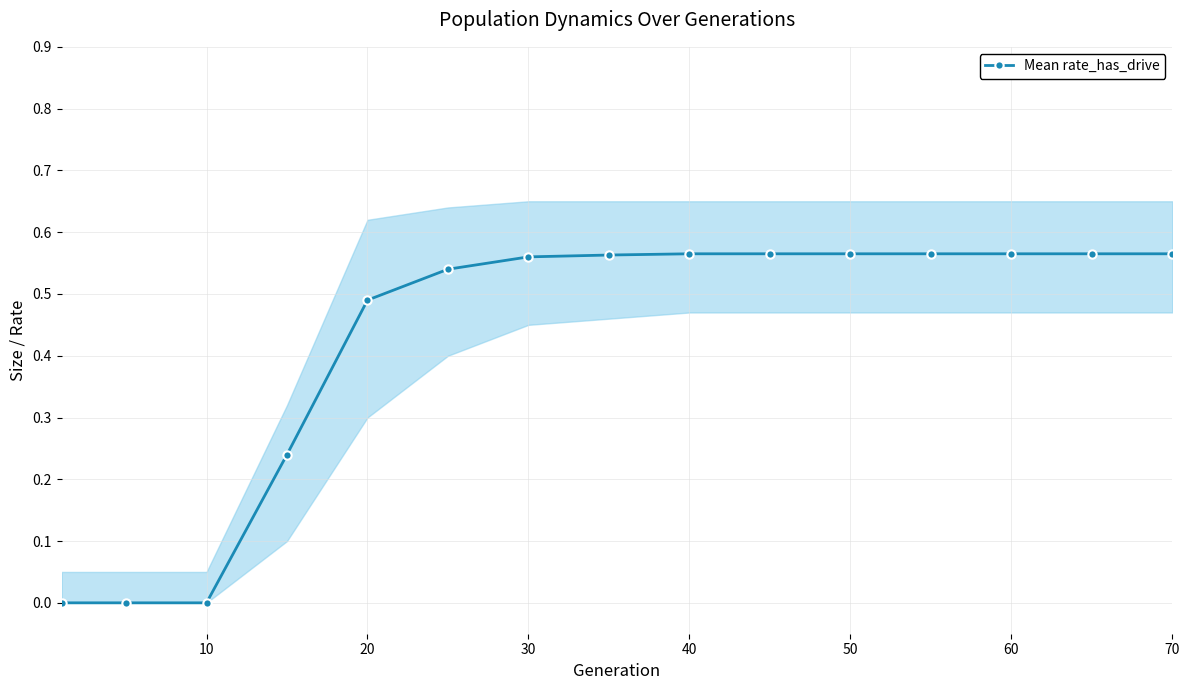

What is the difference between the values at 30 and 11?

0.3